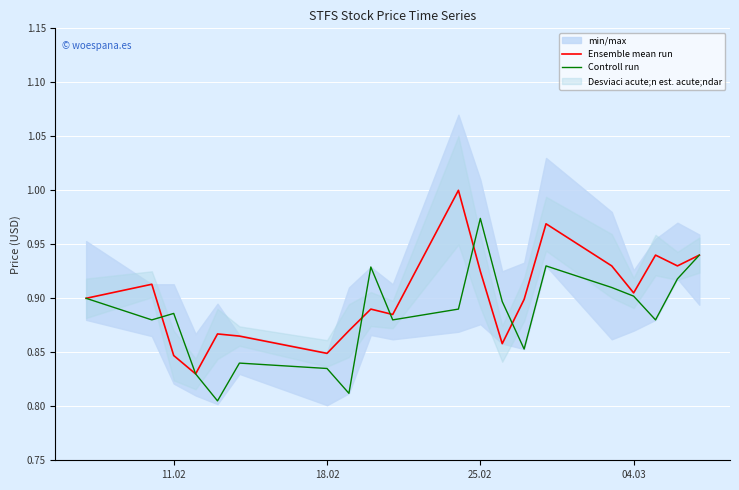

What is the total value across all series at 04.03?

1.8